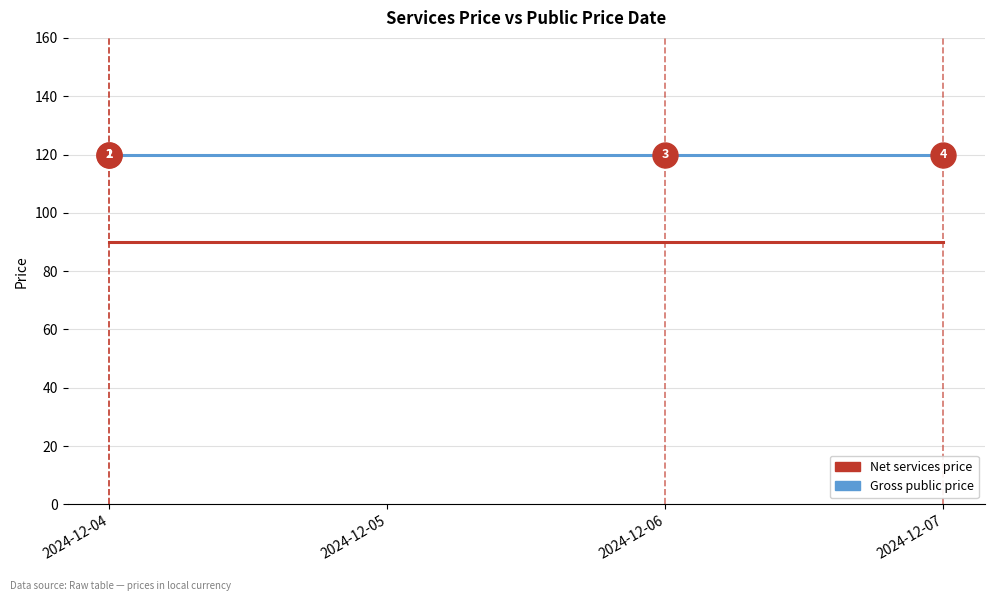

What is the minimum value for Net services price?

90